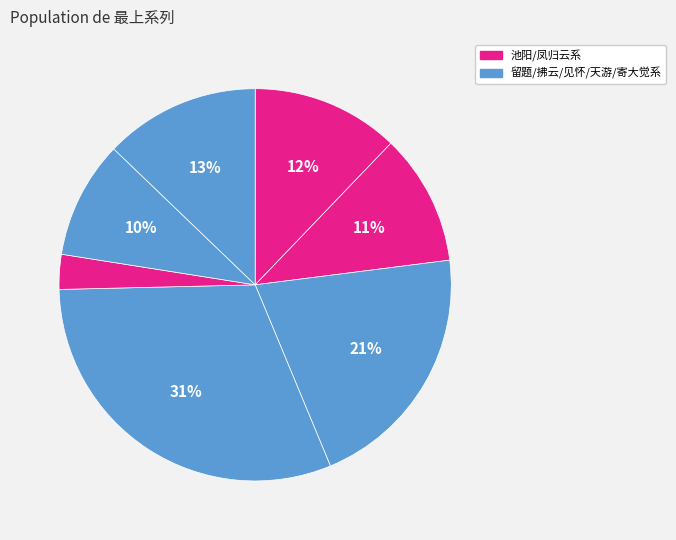

How many slices are in this pie chart?

7